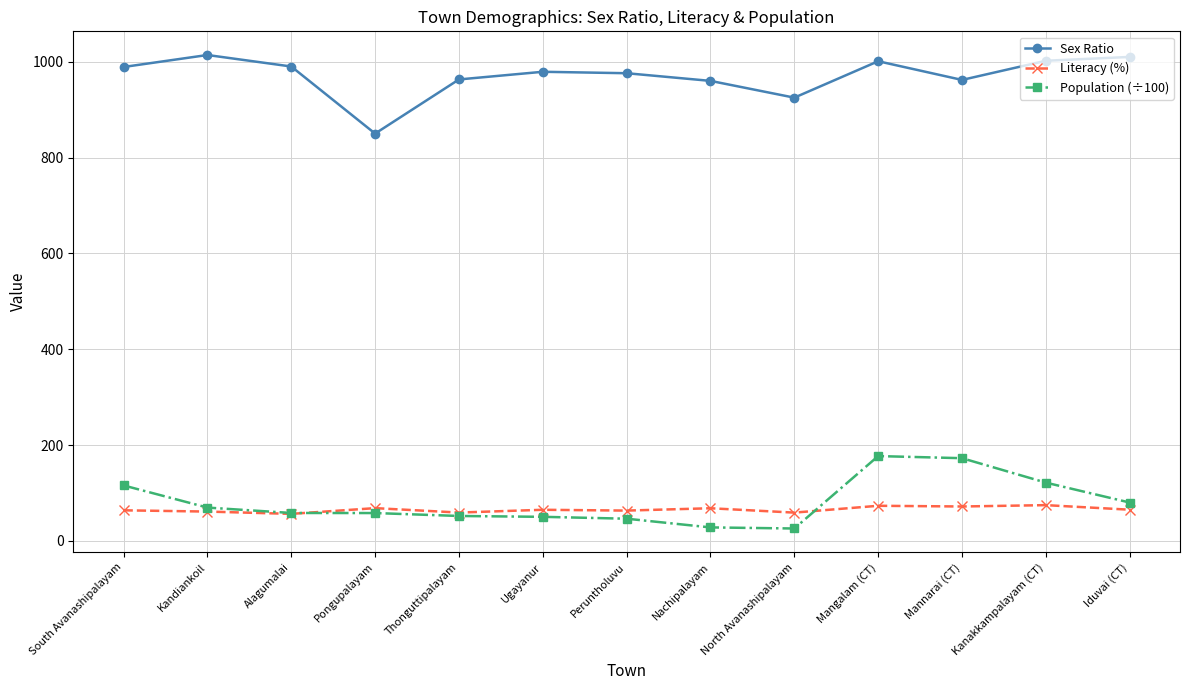

Is the value of Sex Ratio at Nachipalayam greater than the value of Literacy (%) at Mangalam (CT)?

Yes